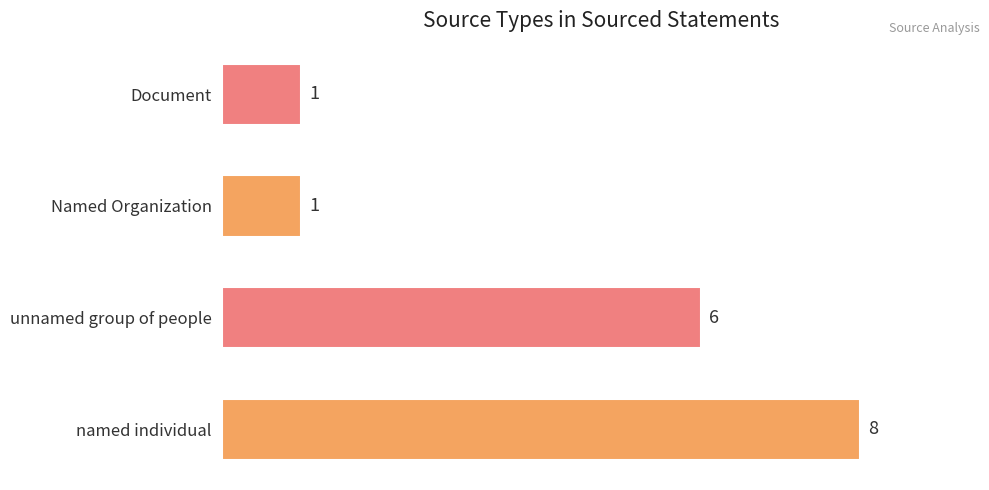

What is the change in value from named individual to Document?

-7